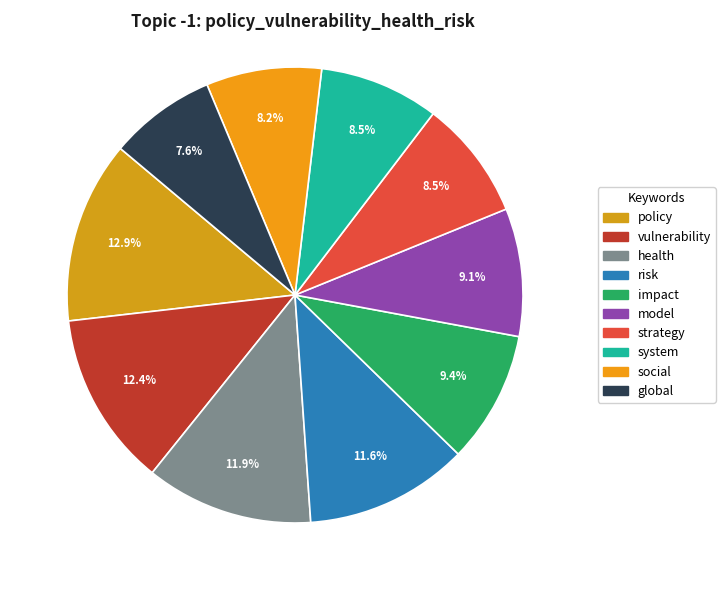

Count the number of slices in the pie.

10